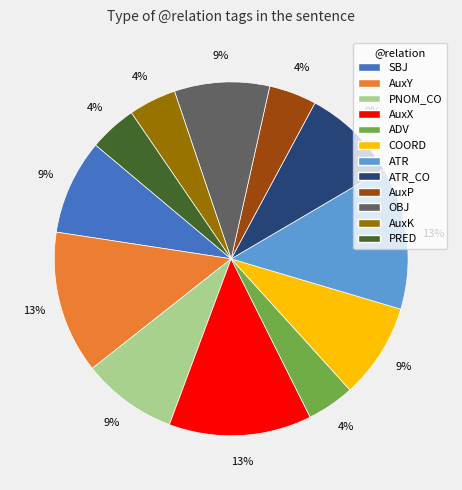

To the nearest percent, what is the average slice percentage?

8%